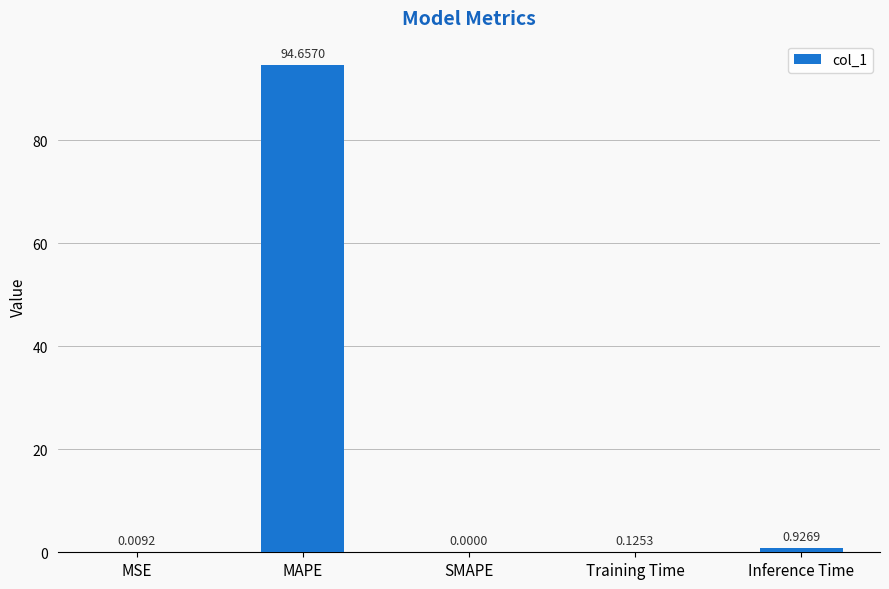

How many values are above zero?

4